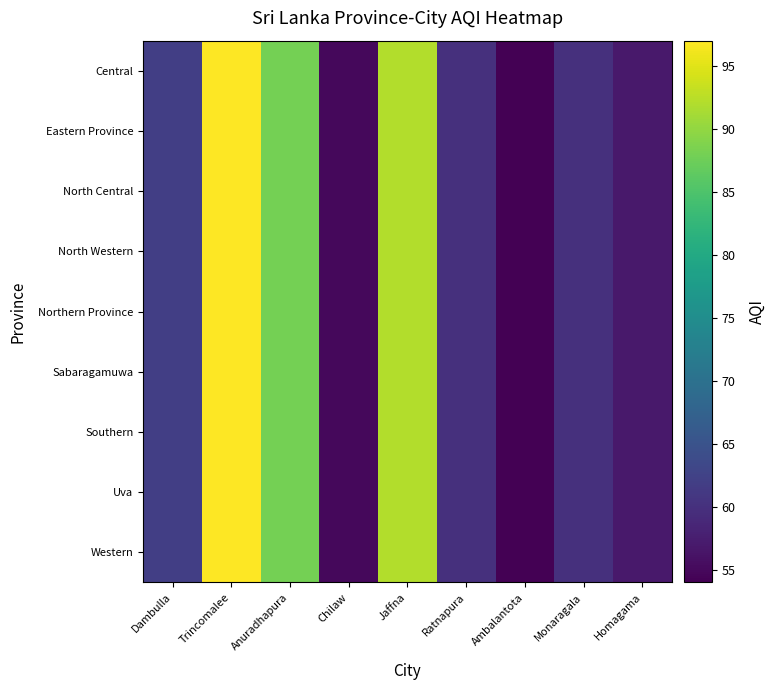

Rank the series at Homagama from lowest to highest value.

Central, Eastern Province, North Central, North Western, Northern Province, Sabaragamuwa, Southern, Uva, Western